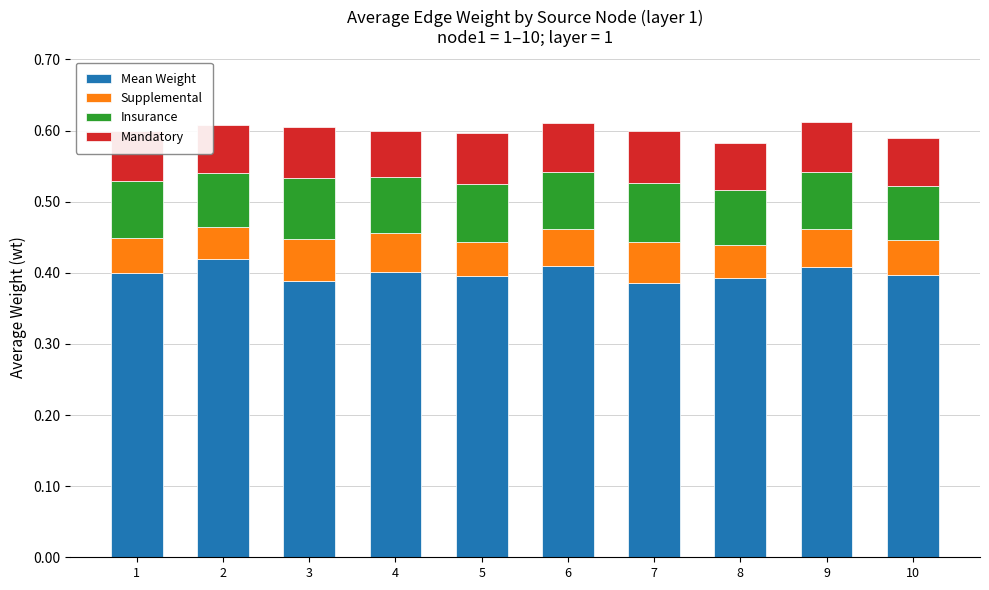

The Mean Weight series shows 0.2 at 4. True or false?

False